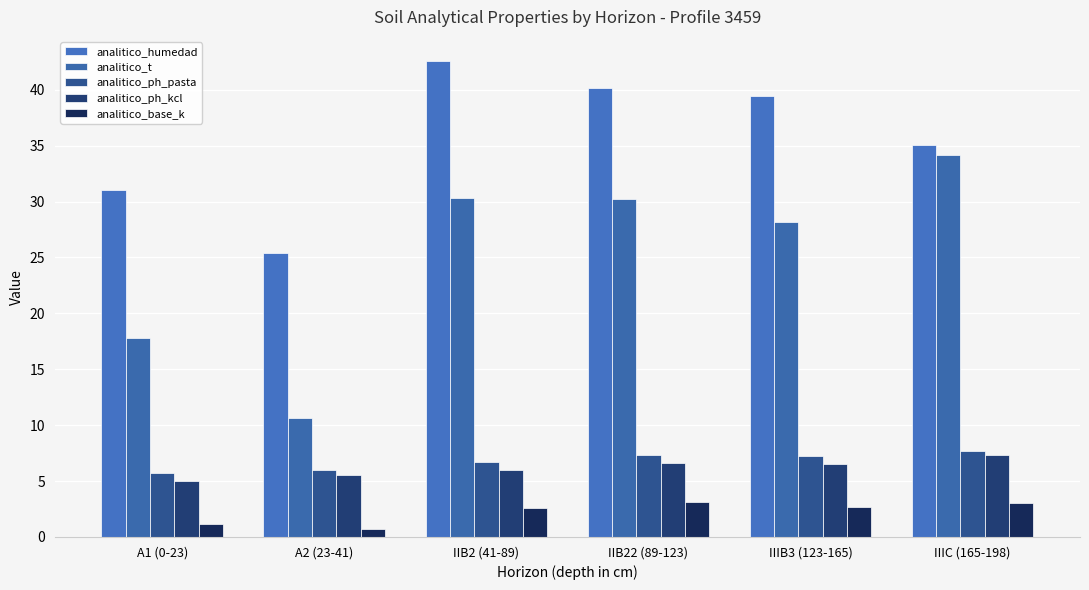

Rank the series by their maximum value, from highest to lowest.

analitico_humedad, analitico_t, analitico_ph_pasta, analitico_ph_kcl, analitico_base_k